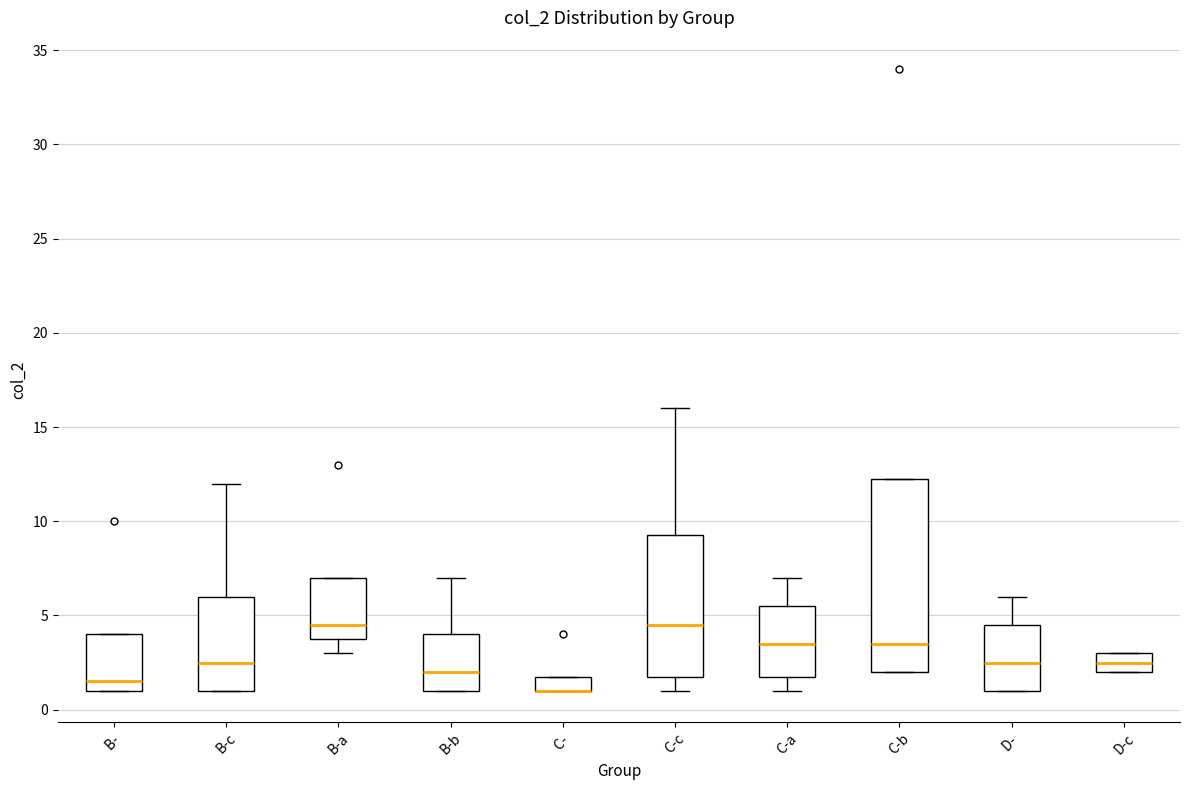

Reading left to right, transcribe this box plot: for each box, give where its median line is, the range the box spans, and where its two whiskers end, as read against the y-axis. The values are not printed on the chart, so give them approximately, as read against the axis.

B-: median 1.5, box 1.0 to 4.0, whiskers 1.0 to 4.0
B-c: median 2.5, box 1.0 to 6.0, whiskers 1.0 to 12.0
B-a: median 4.5, box 4.0 to 7.0, whiskers 3.0 to 7.0
B-b: median 2.0, box 1.0 to 4.0, whiskers 1.0 to 7.0
C-: median 1.0 (drawn on the box's lower edge), box 1.0 to 2.0, whiskers 1.0 to 2.0
C-c: median 4.5, box 2.0 to 9.5, whiskers 1.0 to 16.0
C-a: median 3.5, box 2.0 to 5.5, whiskers 1.0 to 7.0
C-b: median 3.5, box 2.0 to 12.5, whiskers 2.0 to 12.5
D-: median 2.5, box 1.0 to 4.5, whiskers 1.0 to 6.0
D-c: median 2.5, box 2.0 to 3.0, whiskers 2.0 to 3.0